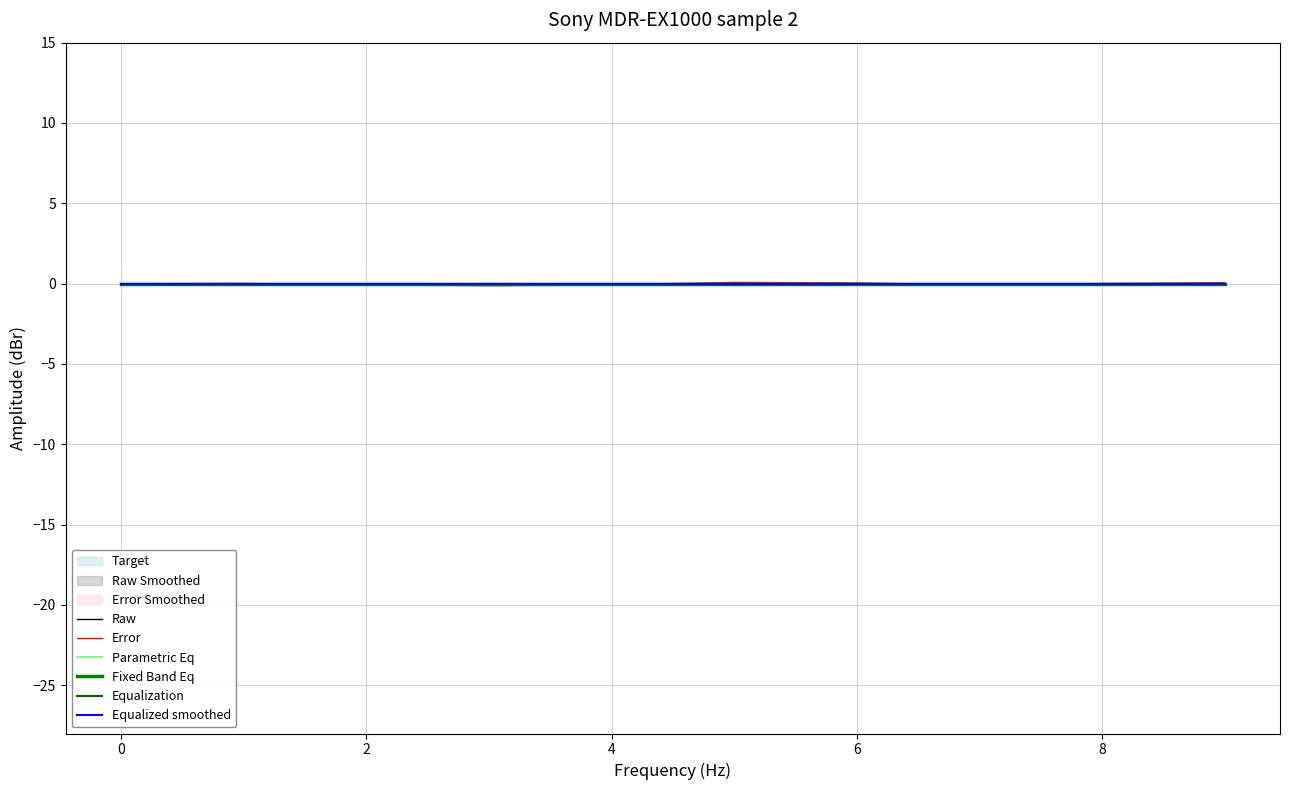

Read the Error value at 7.

-0.1